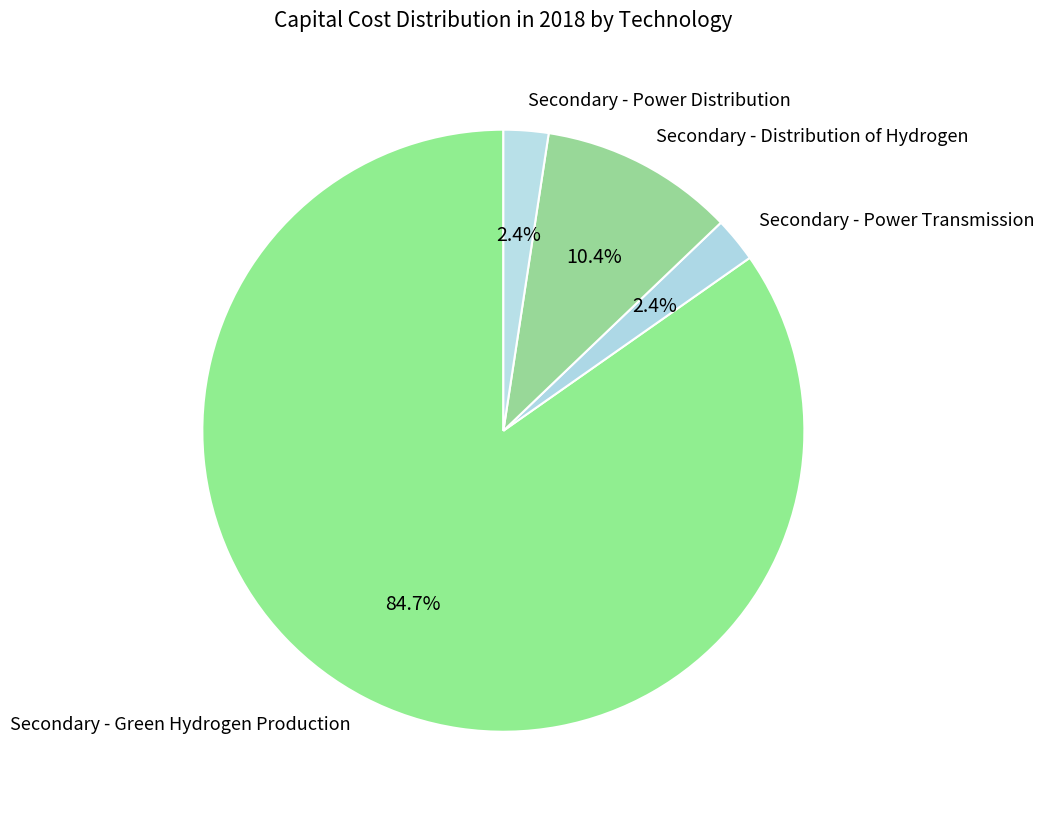

To the nearest percent, what portion does Secondary - Power Distribution represent?

2%